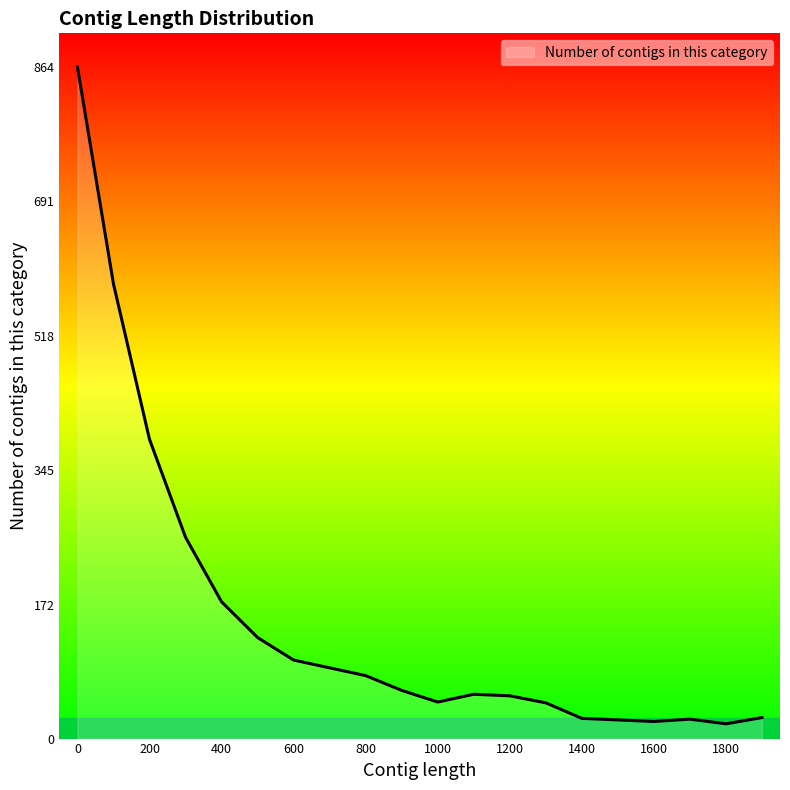

What is the greatest value displayed?

864